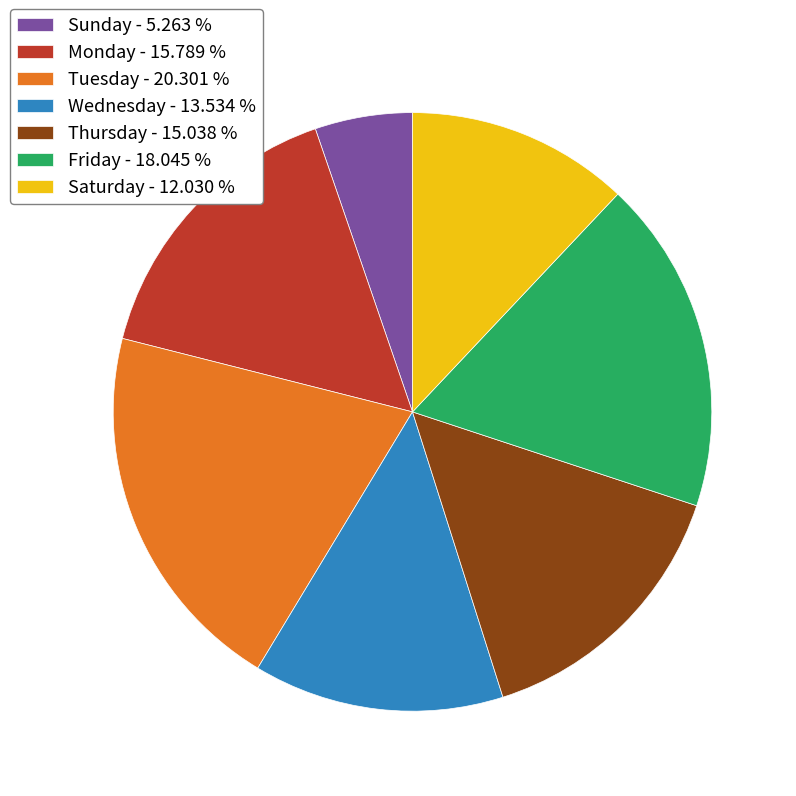

Is Thursday the majority of the pie?

No